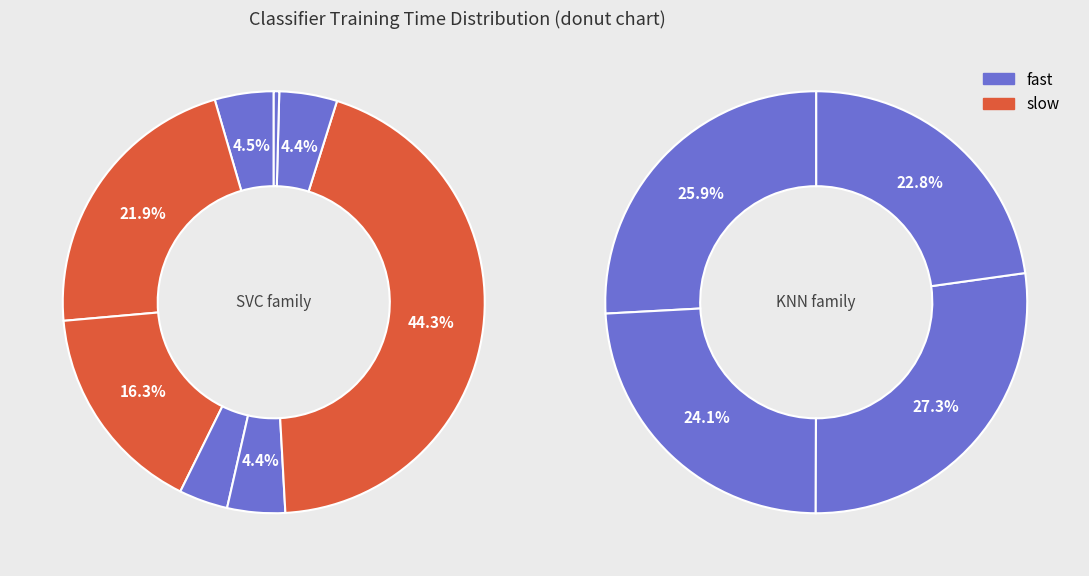

How many slices are in this pie chart?

12